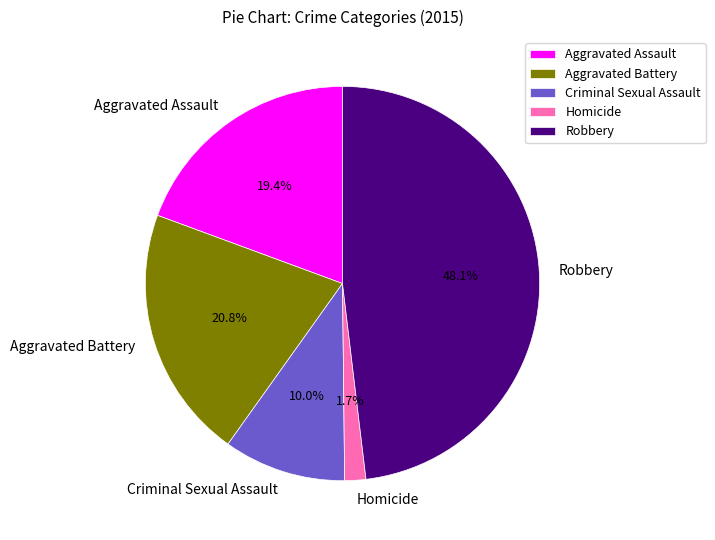

Which has a higher value, Homicide or Aggravated Assault?

Aggravated Assault